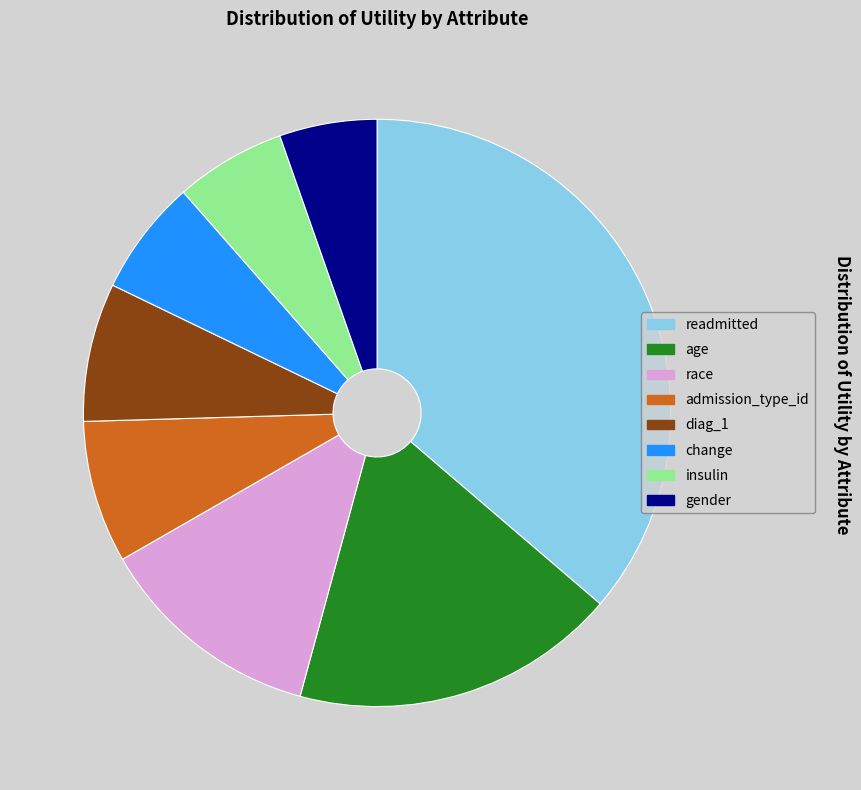

Between readmitted and admission_type_id, which is larger?

readmitted